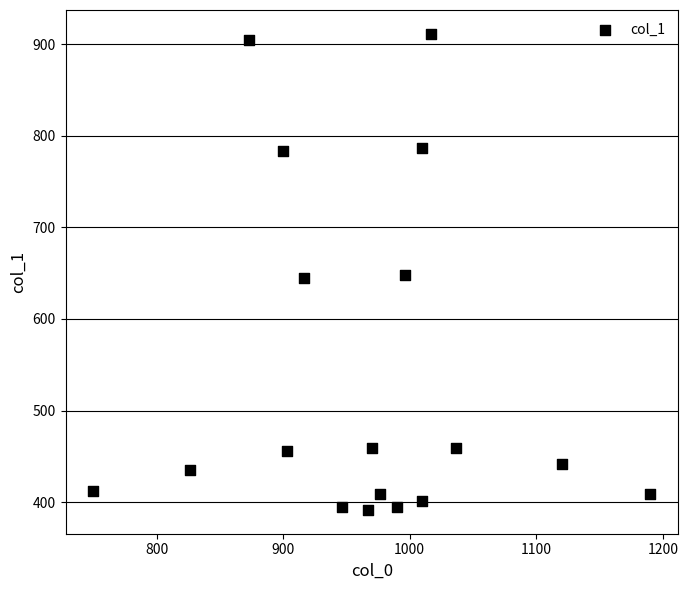

What is the range of X values (max minus min)?

440.0